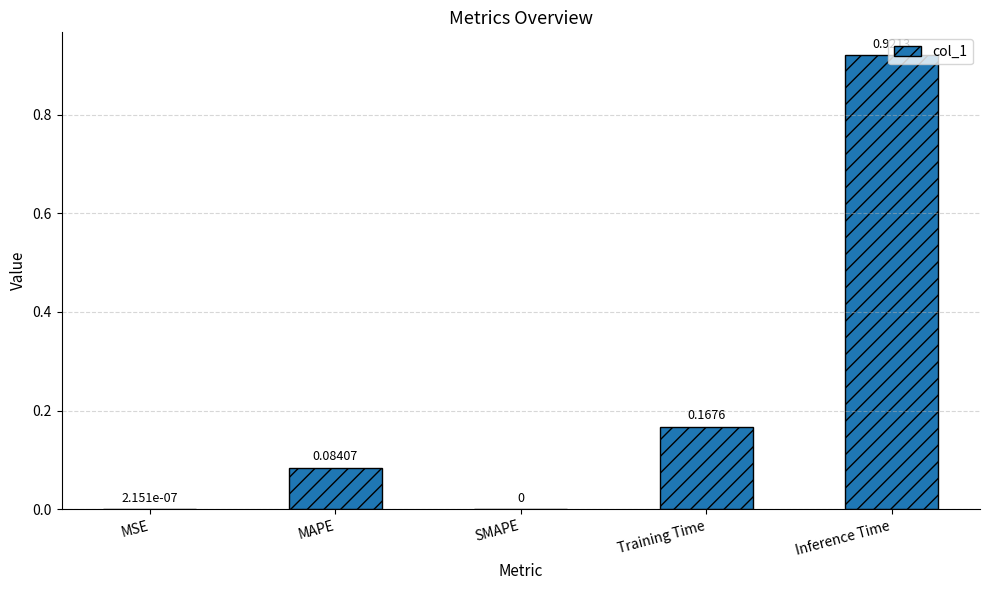

What is the sum of all values?

1.2